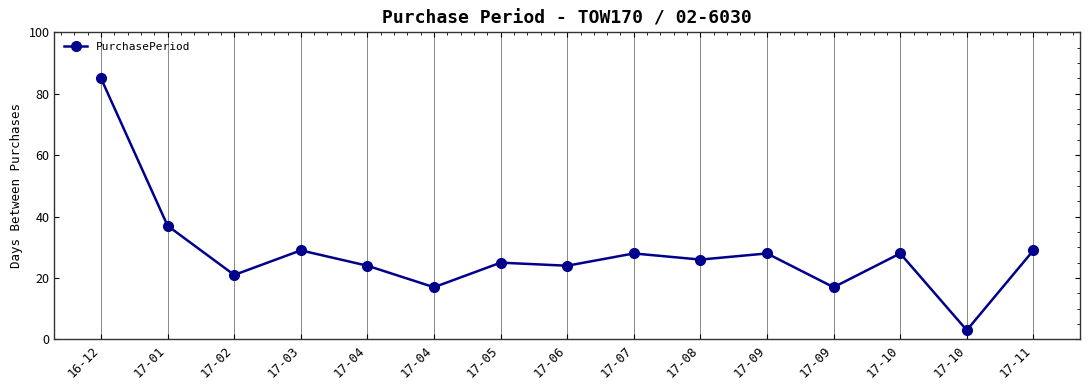

What is the difference between the values at 17-02 and 17-11?

8